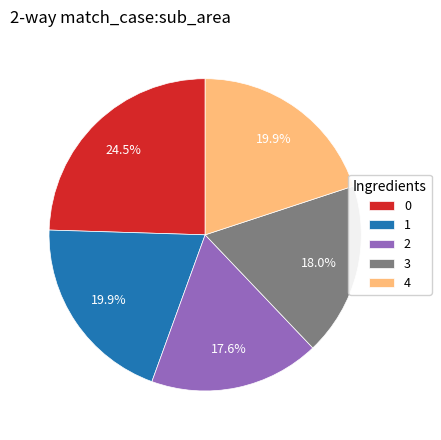

What portion of the pie excludes 2?

82.4%